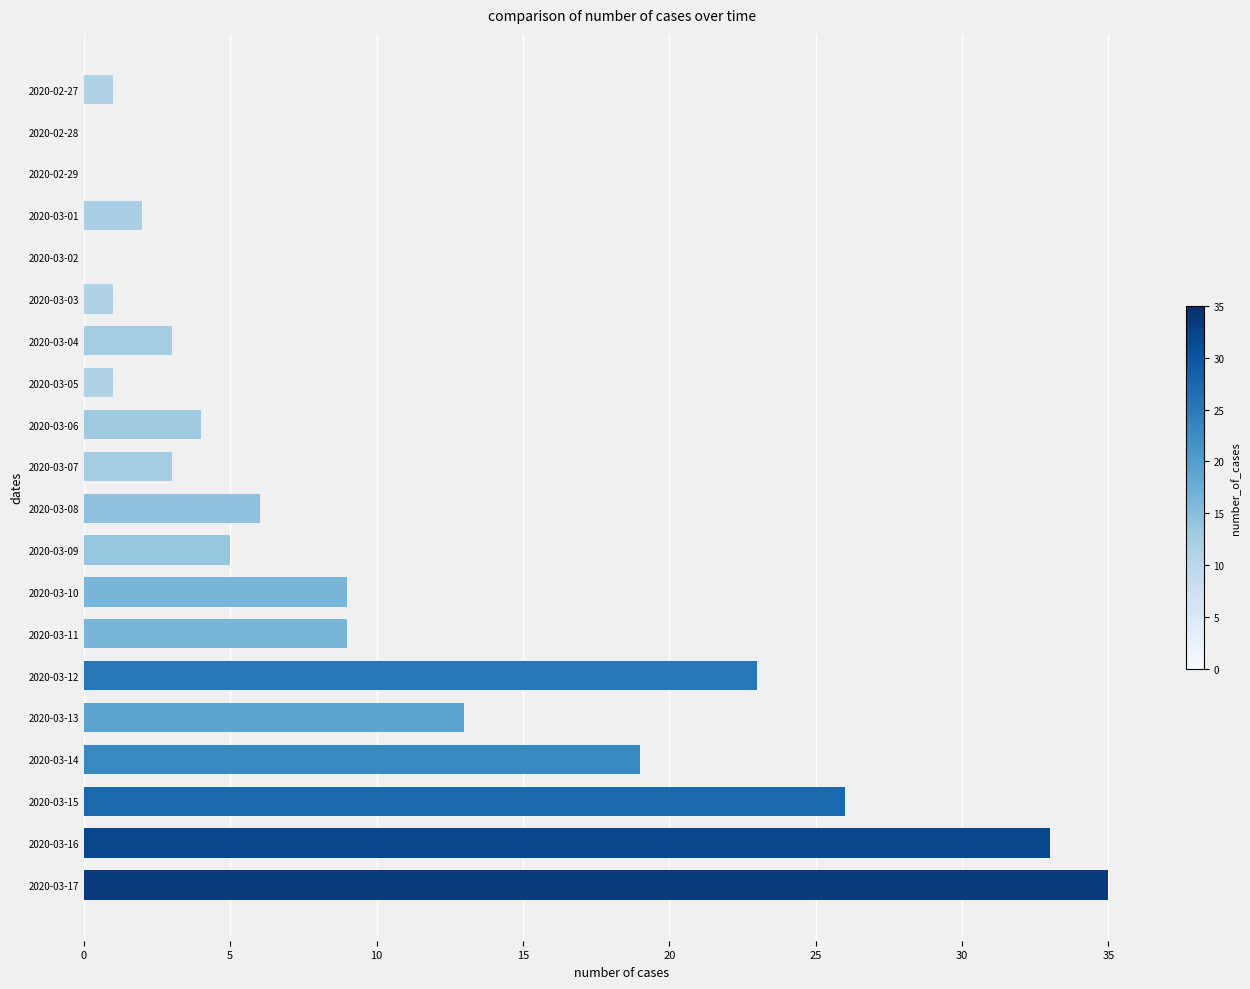

What is the ratio of the value at 2020-03-14 to the value at 2020-03-11?

2.1